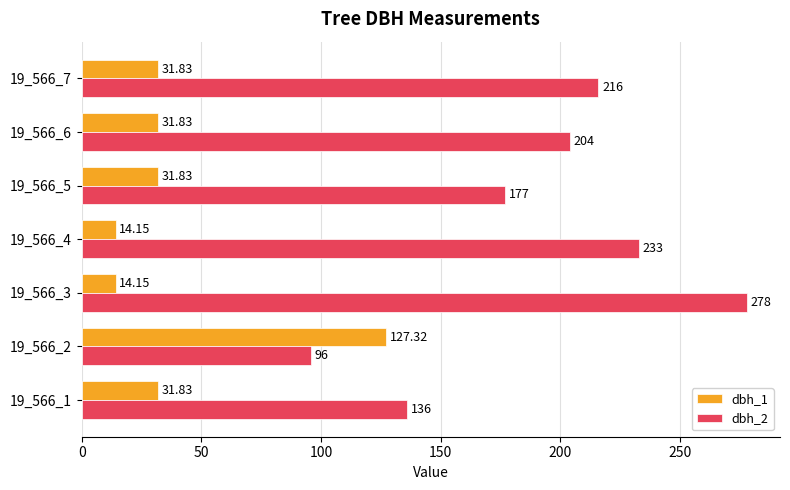

Rank the series by their maximum value, from lowest to highest.

dbh_1, dbh_2